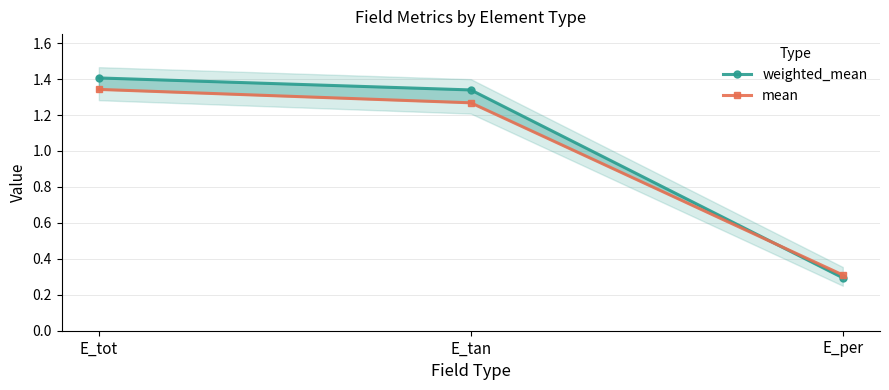

At which label does weighted_mean first exceed 1?

E_tot